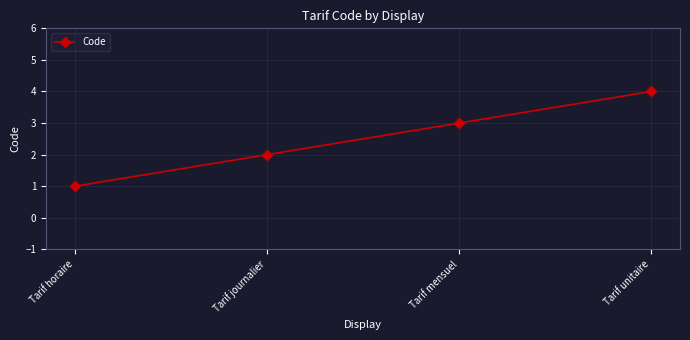

True or false: there are more than 2 points higher than both neighbors.

False